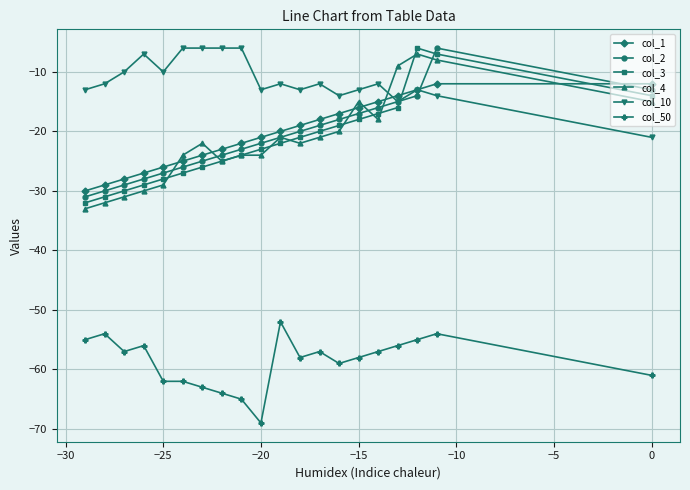

Is the value of col_10 at −20 greater than the value of col_1 at −25?

Yes